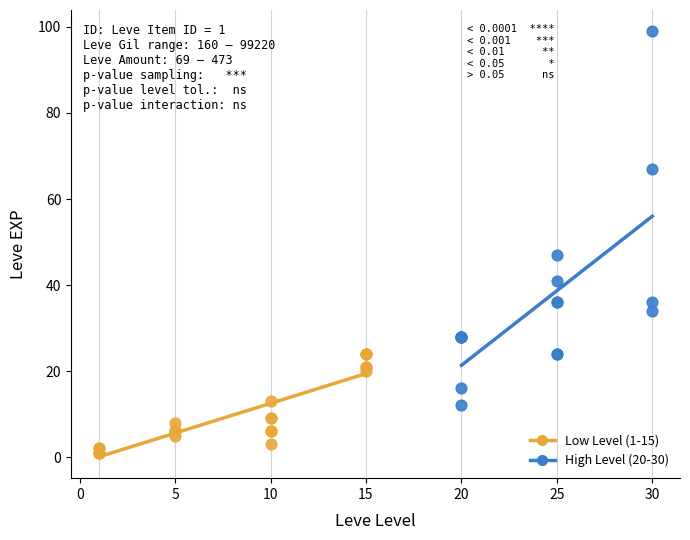

Which series has the largest Y range (max minus min)?

High Level (20-30)